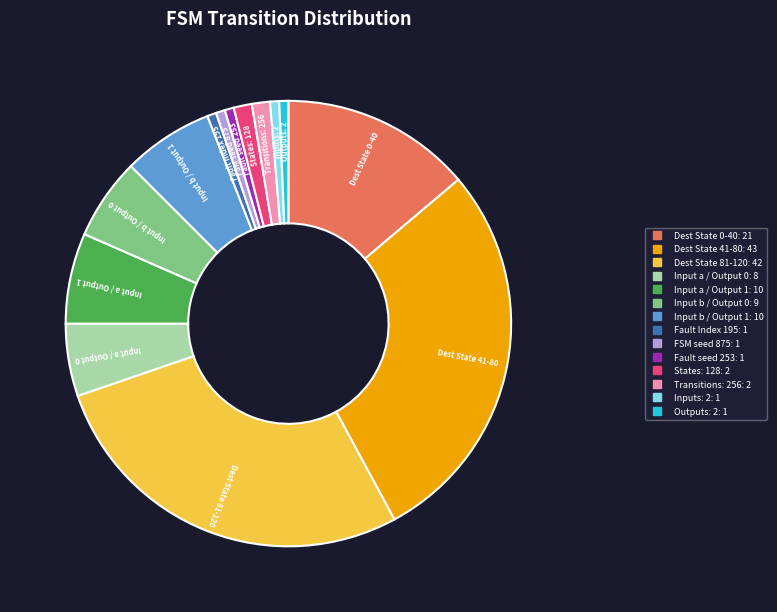

Is there a majority slice in this chart?

No